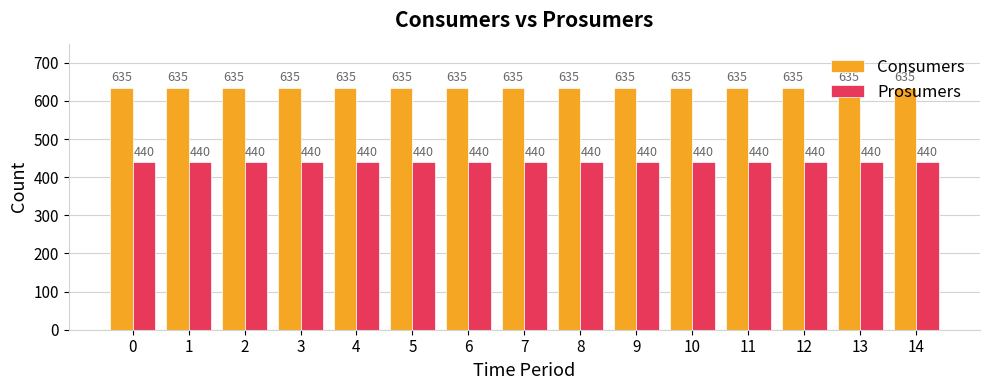

Does the chart contain stacked bars?

No